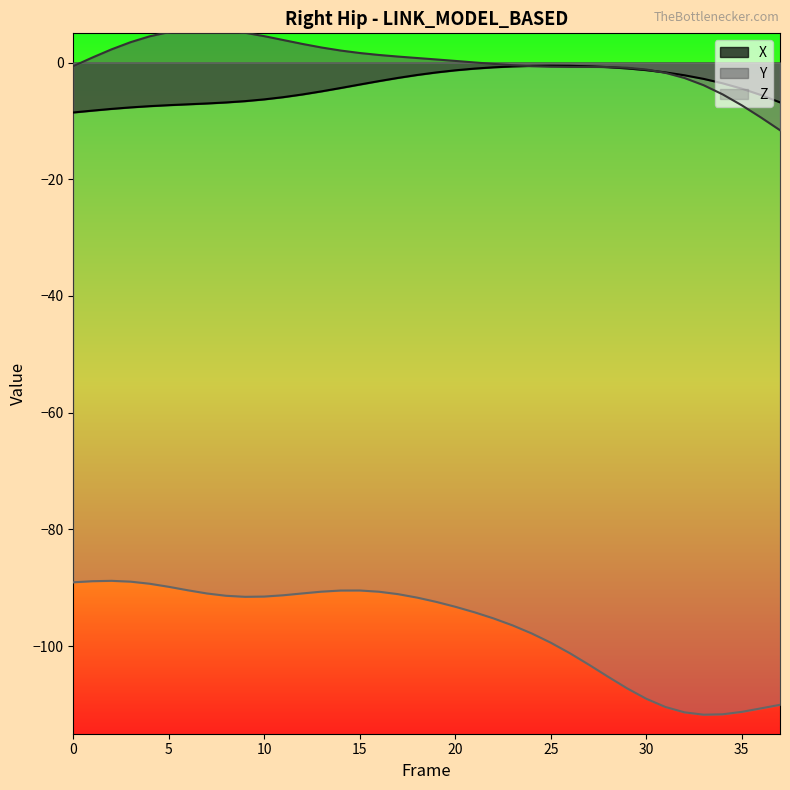

What is the sum of all Z values?

-3689.6